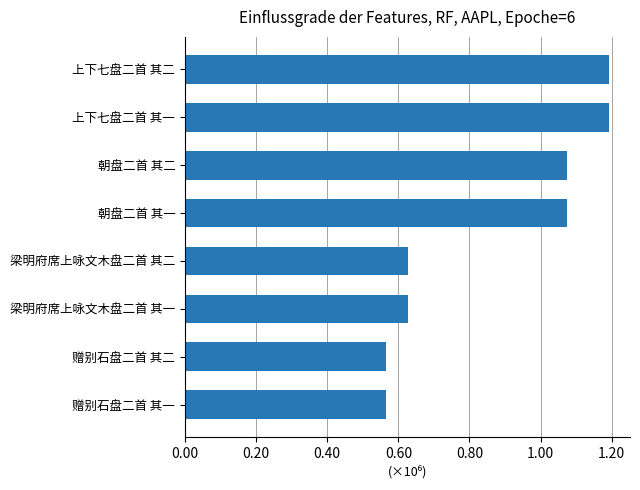

Does the chart contain any negative values?

No